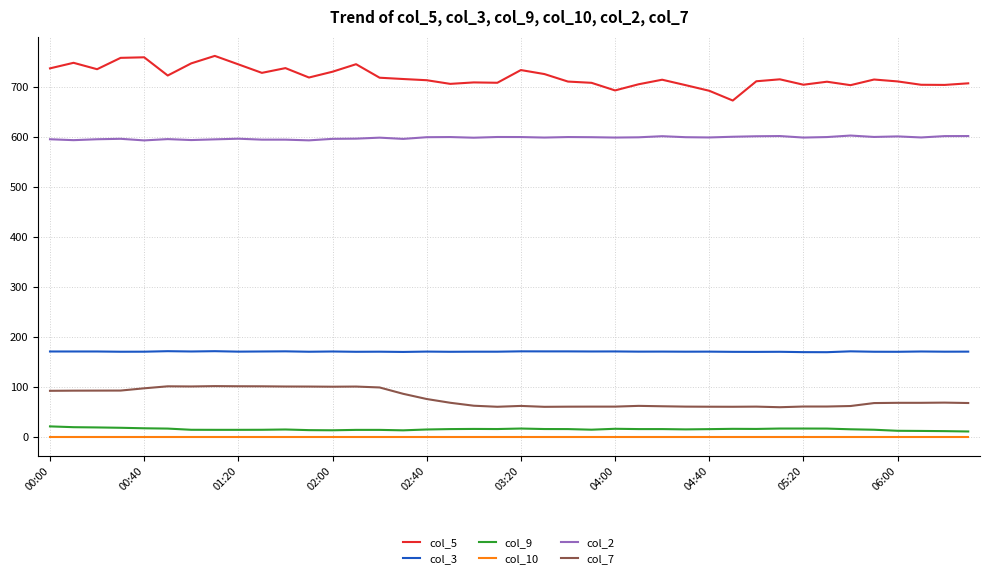

Which series has the largest range (max minus min)?

col_5